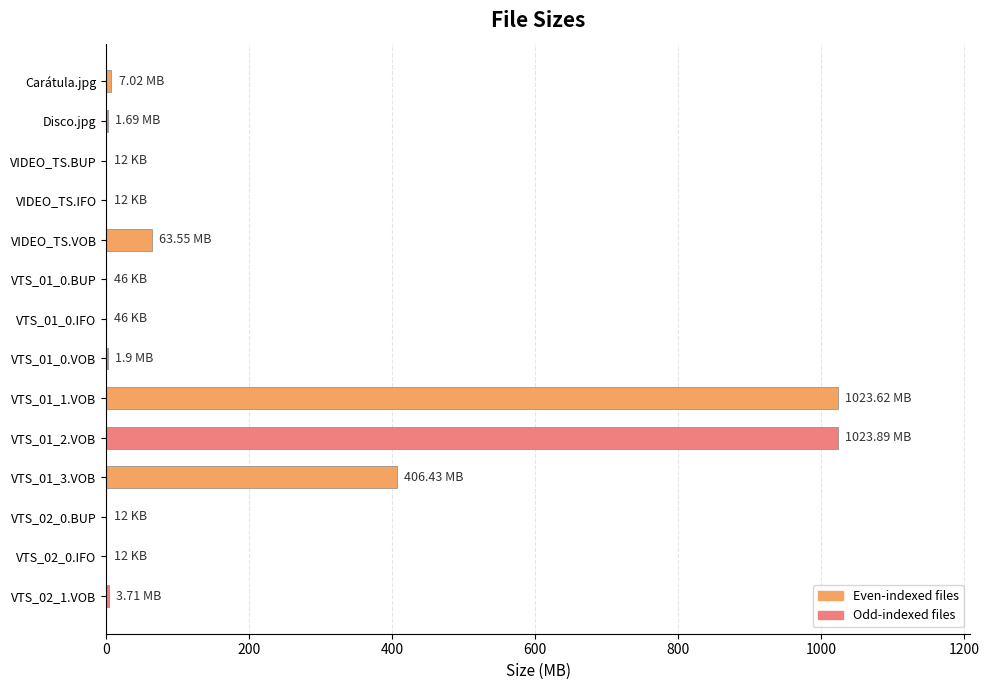

Are the bars horizontal?

Yes